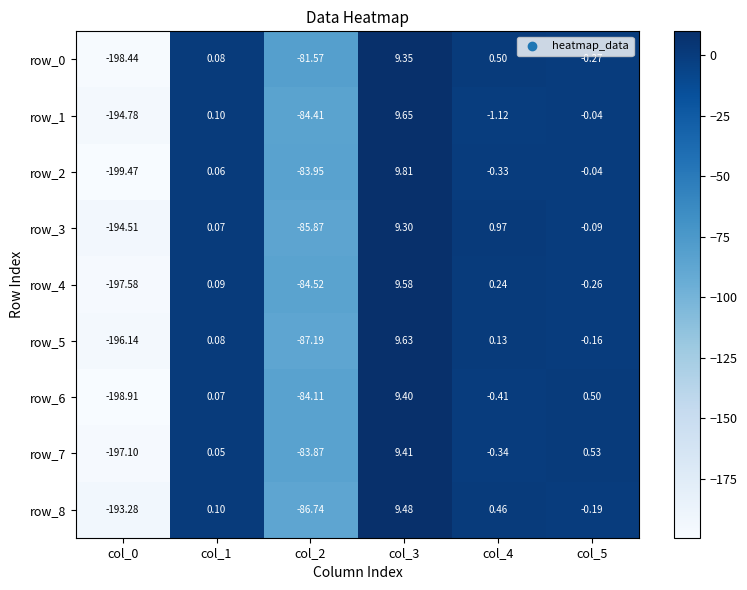

What is the sum of the row_7 values at col_2 and col_3?

-74.5